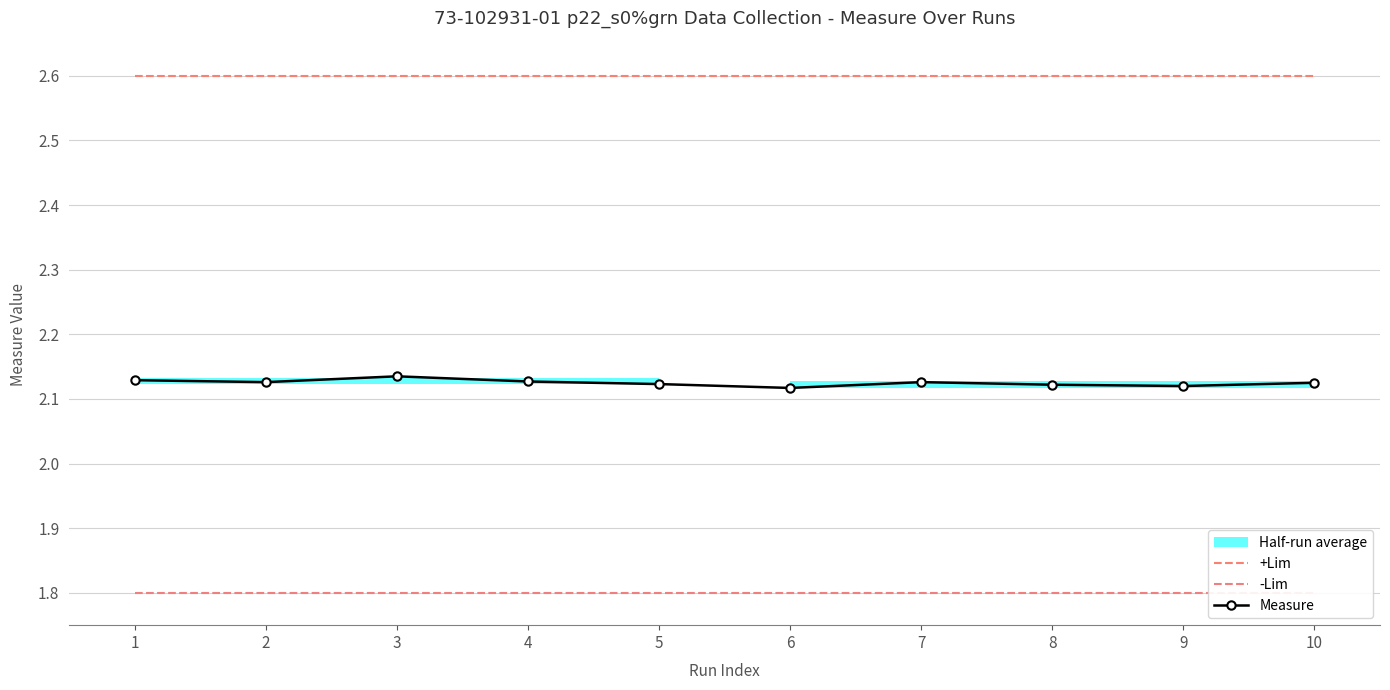

At how many categories does at least one series exceed 2?

10